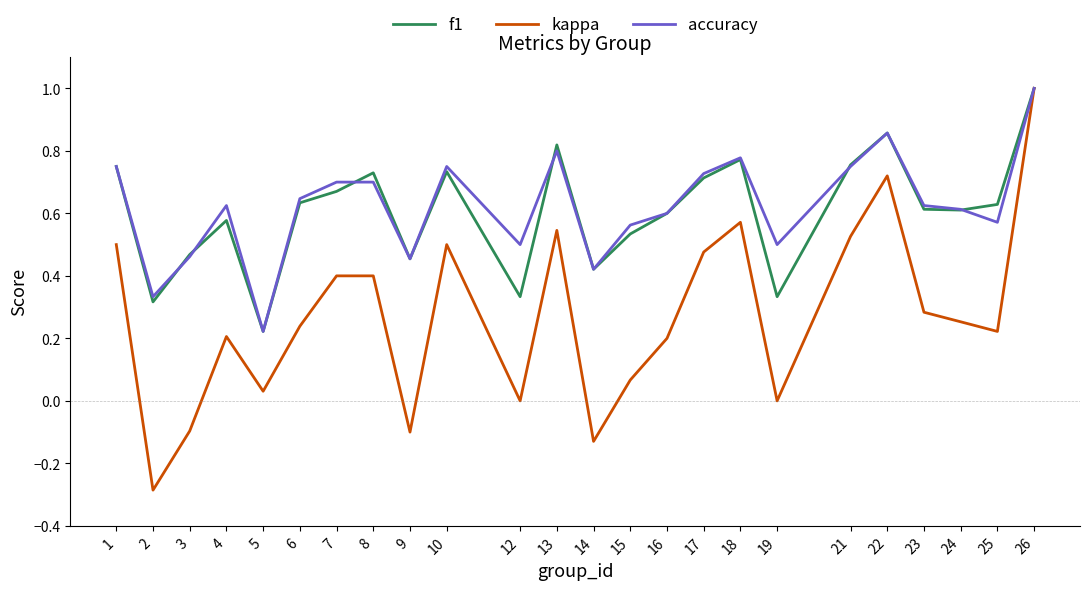

Is it true that f1 equals 0.1 at 25?

False